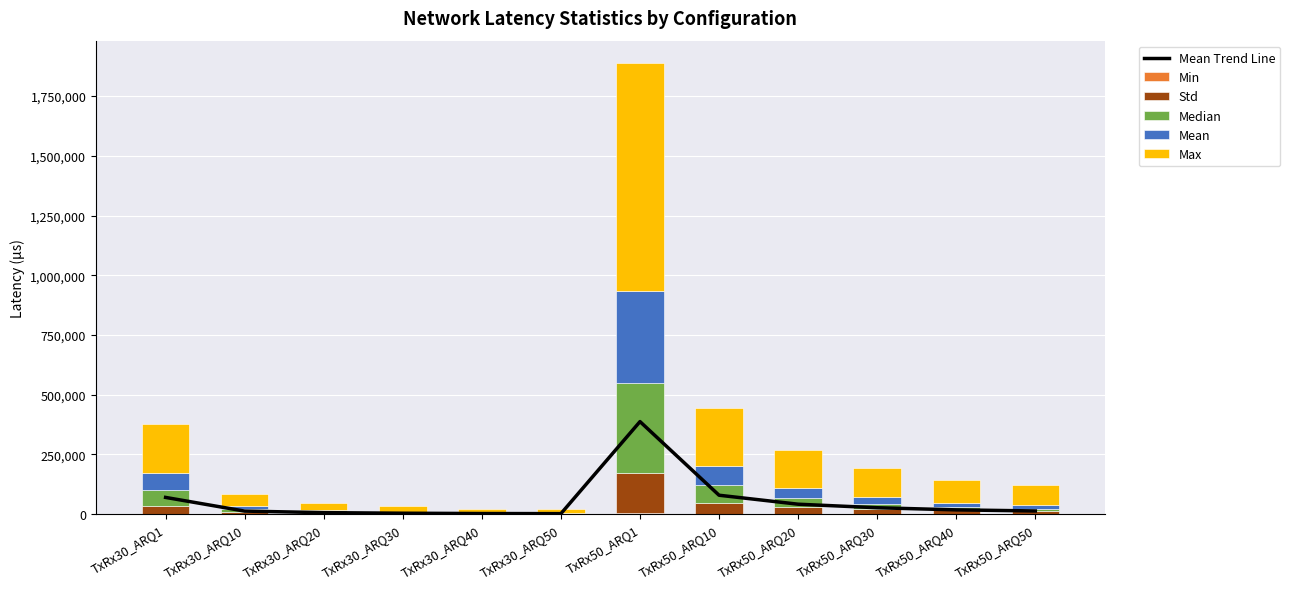

The Std series shows 2557.0 at TxRx30_ARQ40. True or false?

True